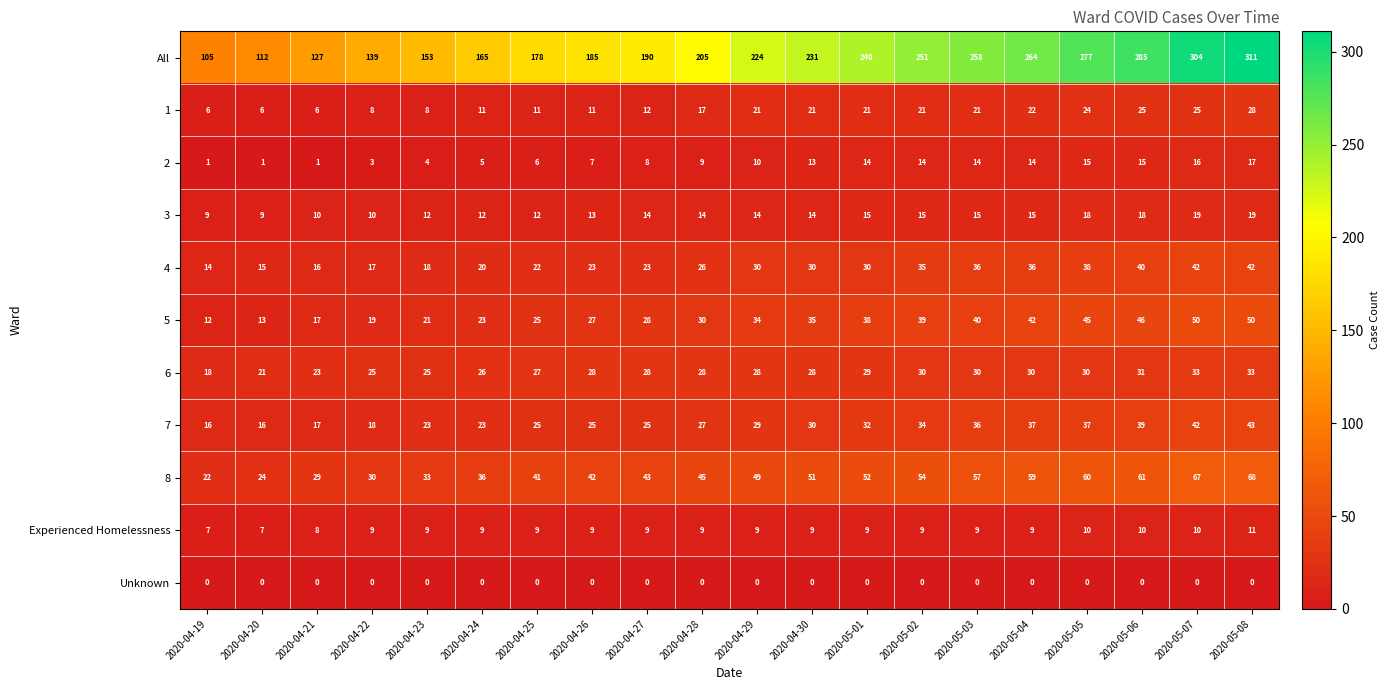

How many data points does each series have?

20